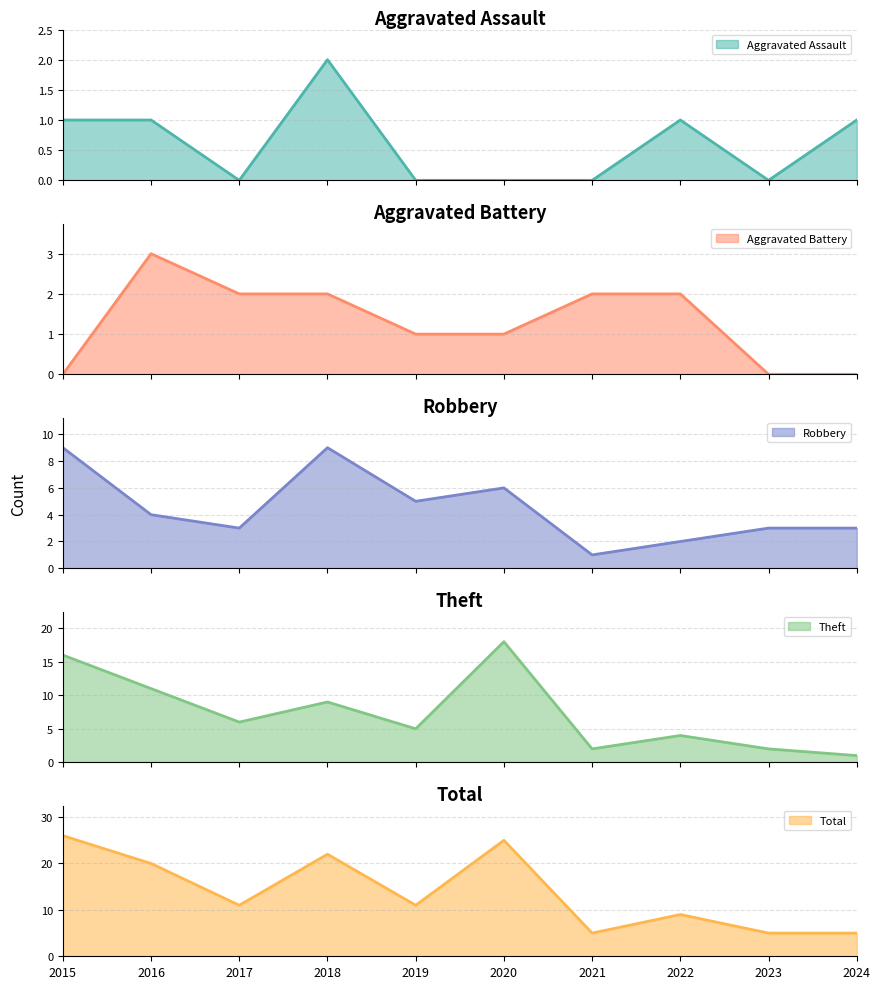

How many data points in Aggravated Battery are above 2?

1